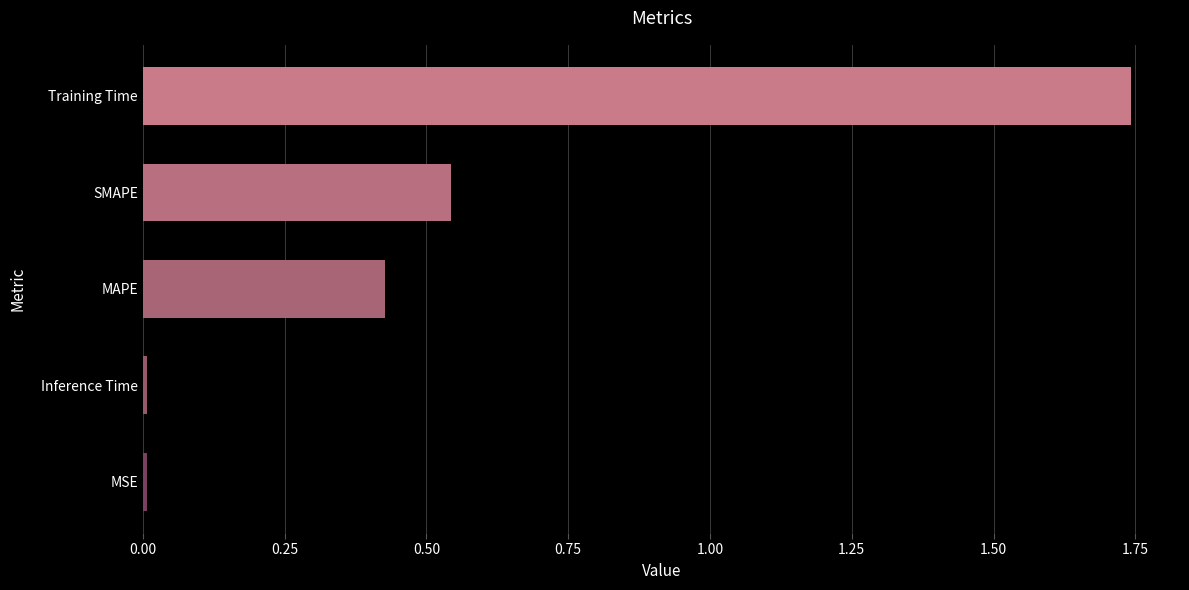

The chart shows a value of 2.9 at Training Time. True or false?

False